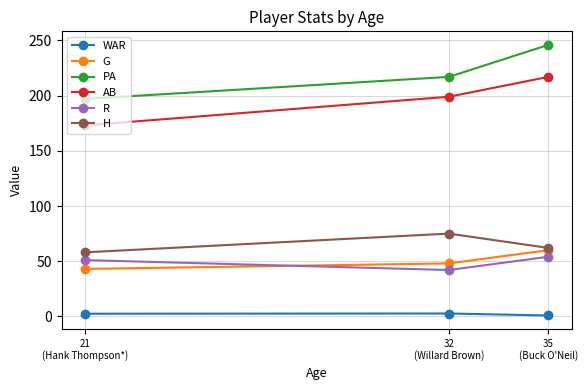

How many data points does each series have?

3